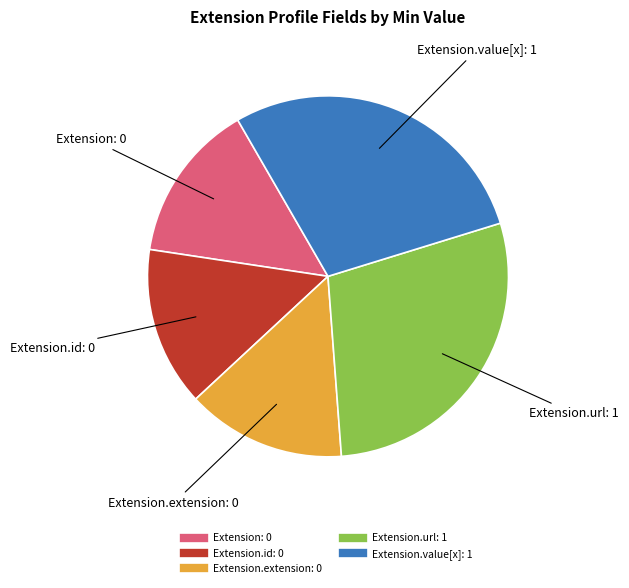

Is there any slice that represents more than half of the pie?

No